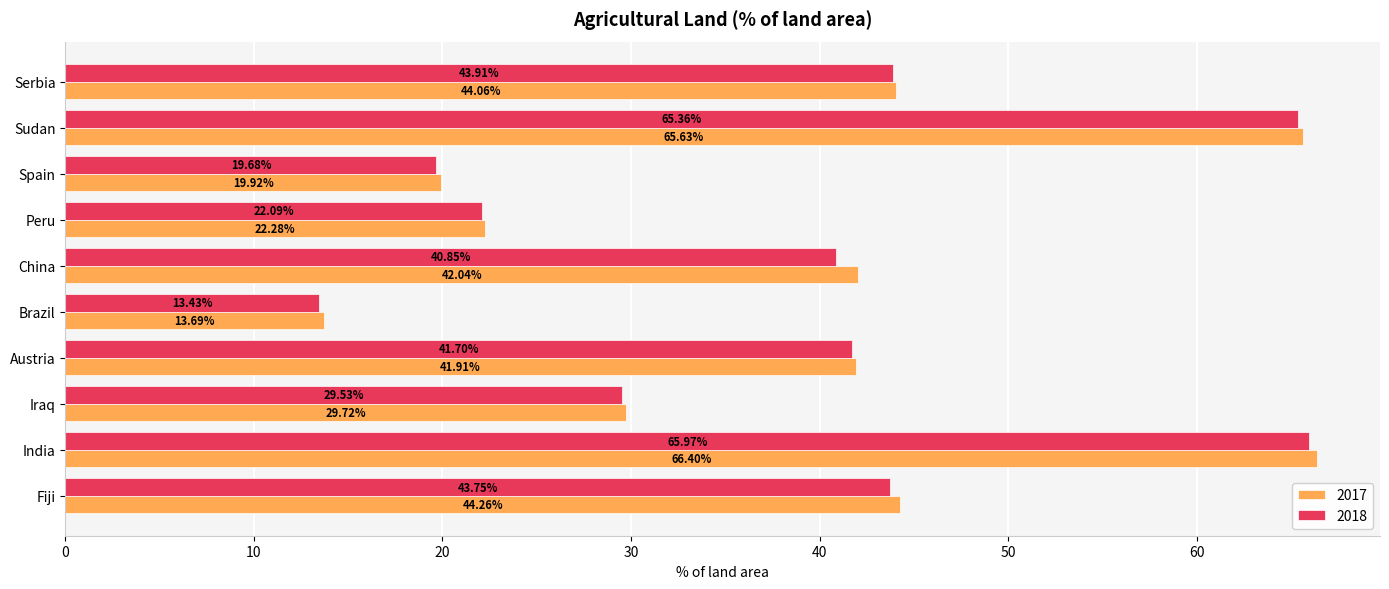

What is the sum of all 2017 values?

389.9